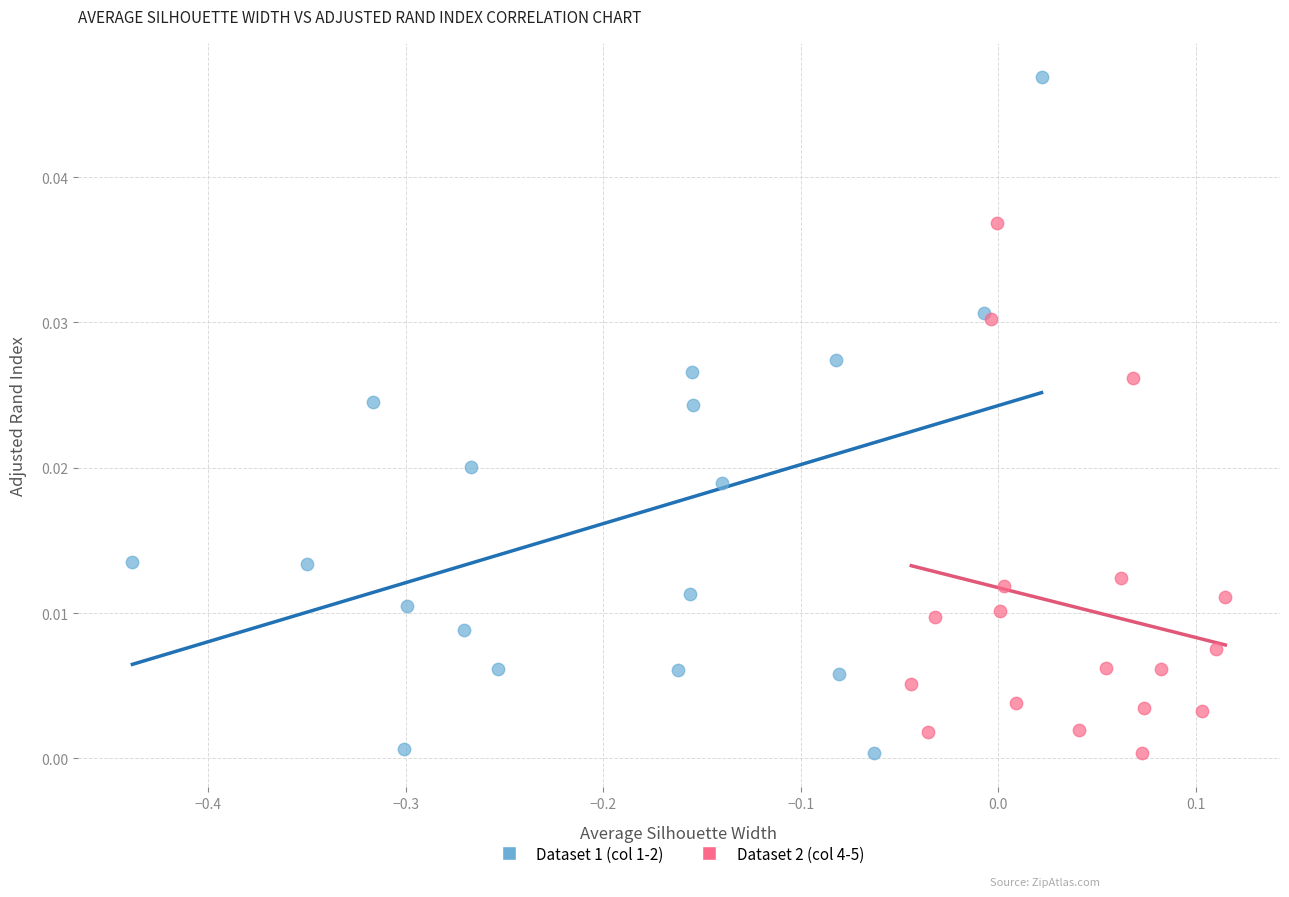

Which series reaches the maximum Y coordinate?

Dataset 1 (col 1-2)